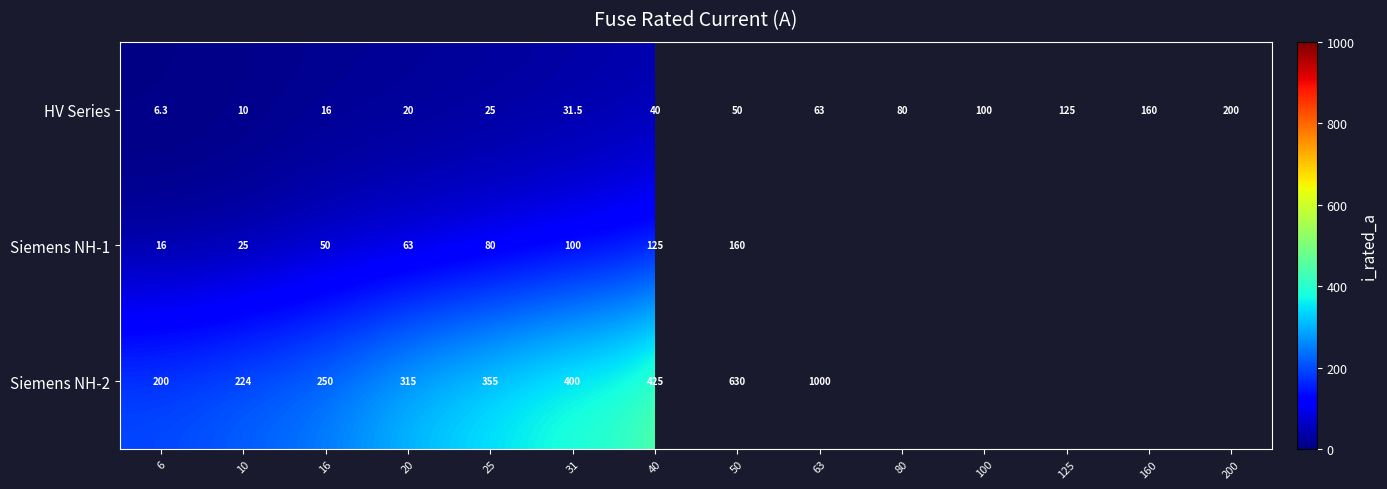

Which category has the highest value in the HV Series series?

200